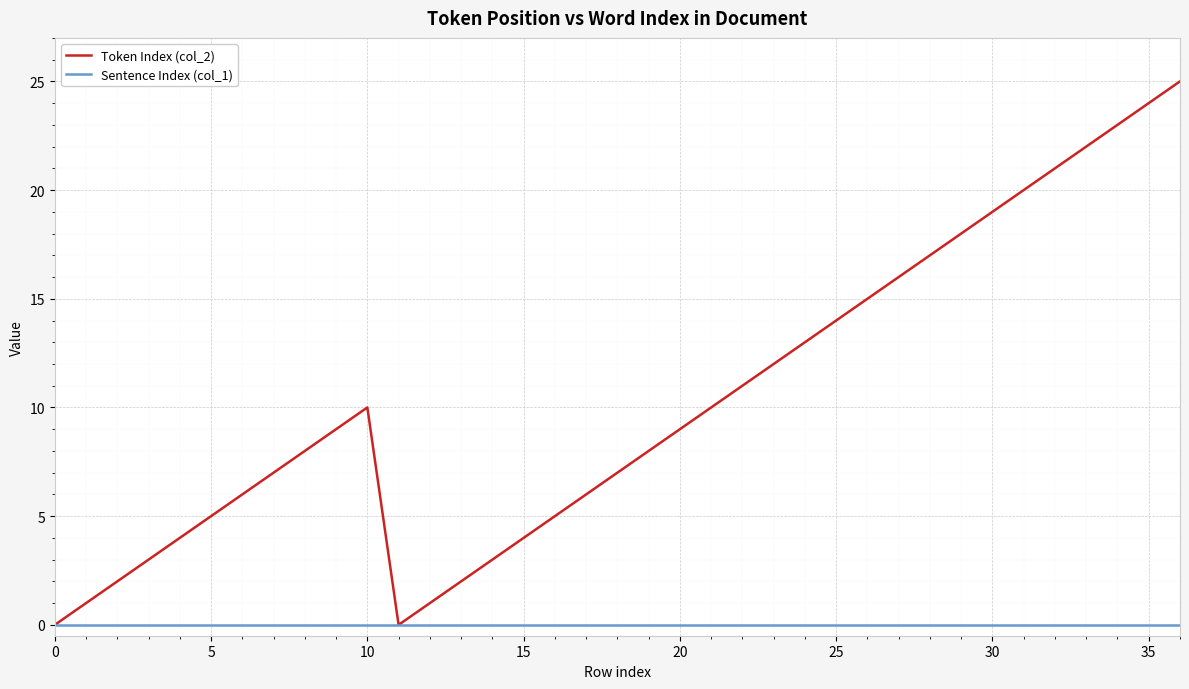

Which series has the largest total across all categories?

Token Index (col_2)